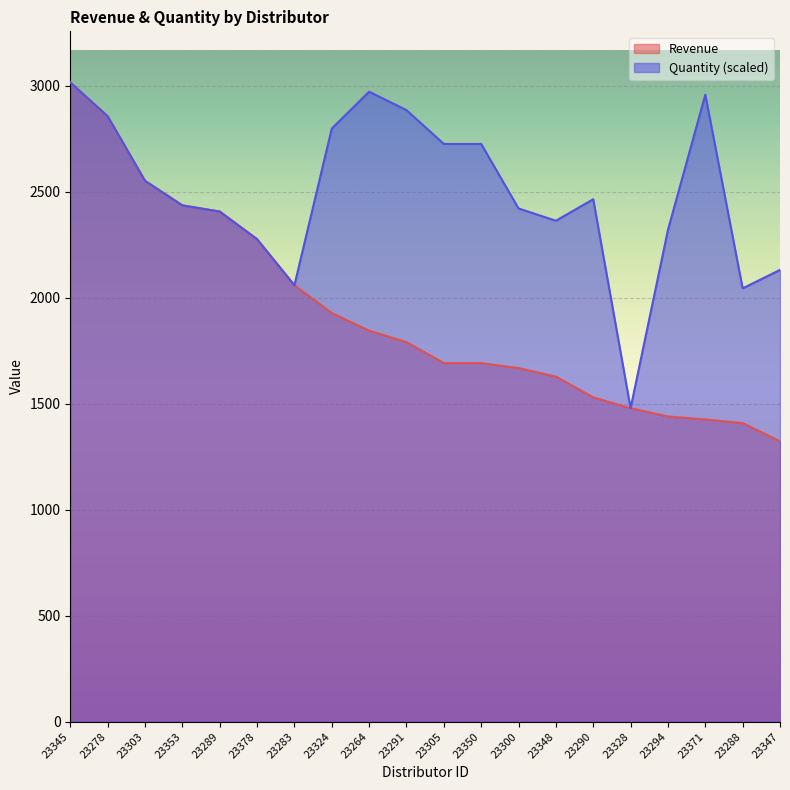

At which label does Revenue first exceed 1791?

23345